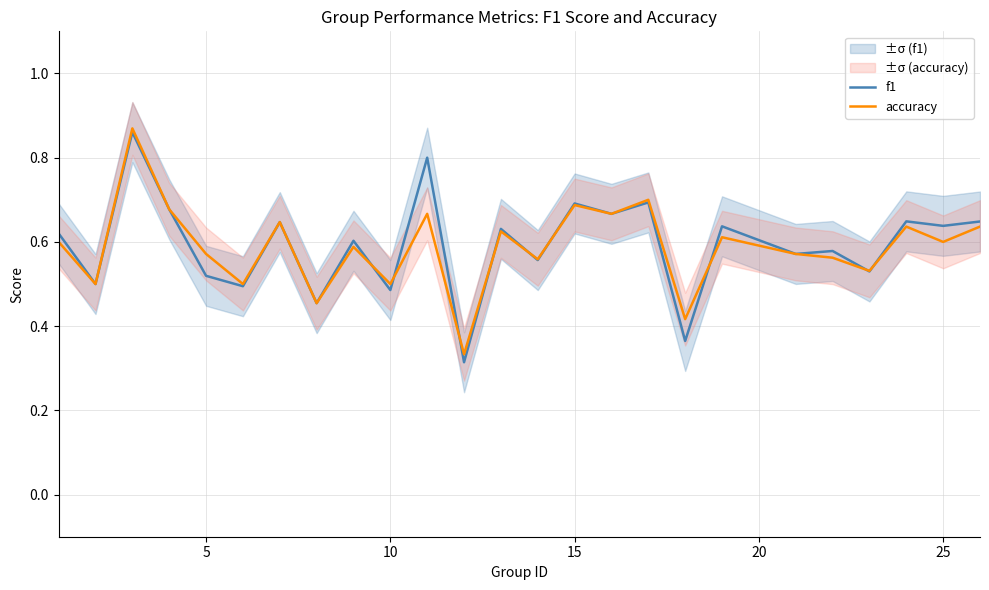

Is it true that f1 equals 0.7 at 5?

False